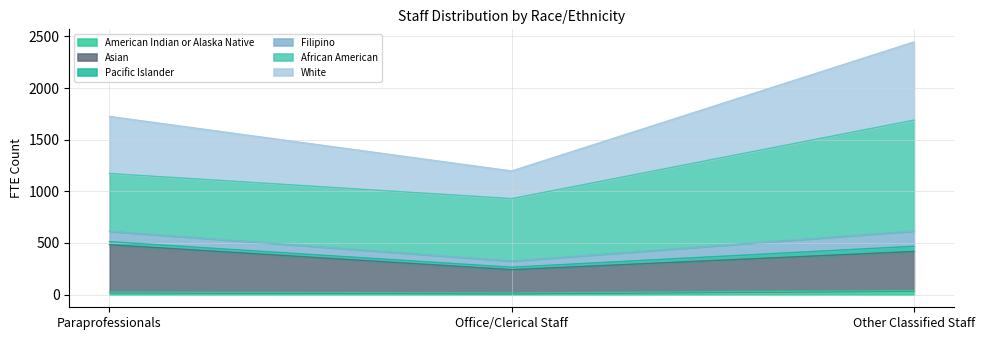

What position from the right is Paraprofessionals?

3